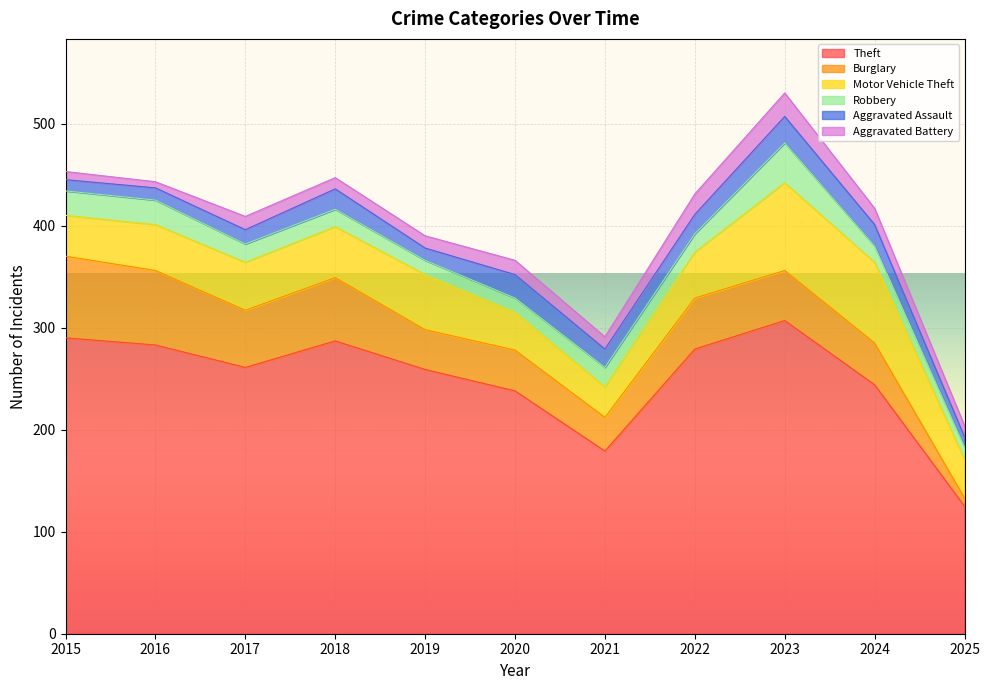

Where is Robbery nearest to the value 25?

2015